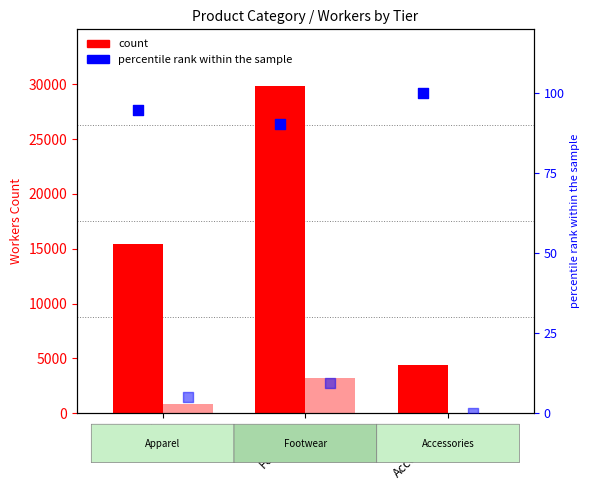

What is the total value across all series at Accessories?

4456.0